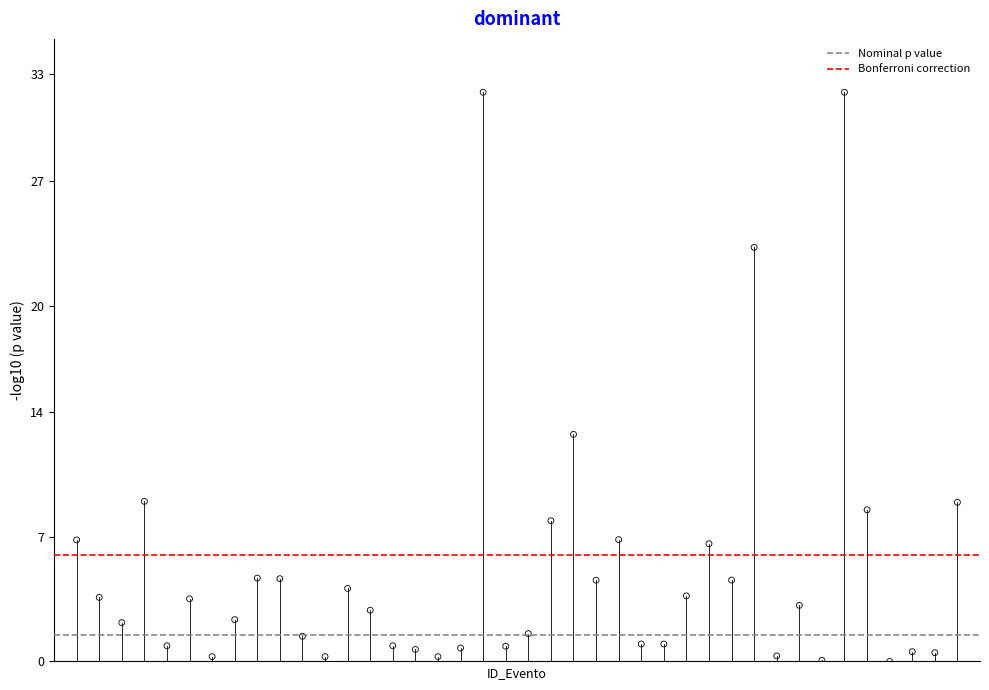

What Y value in the scatter plot is closest to 16?

12.8